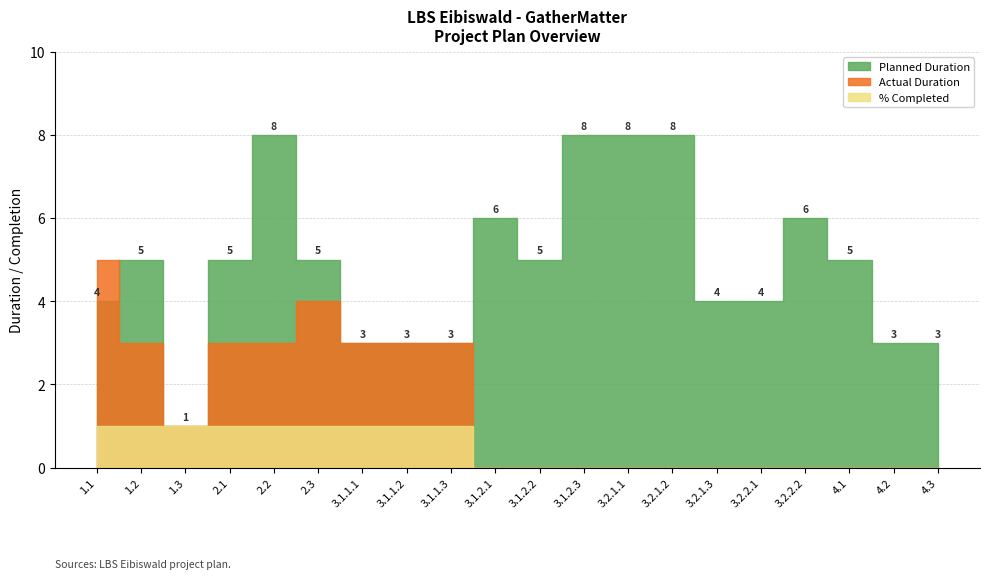

At which category does Planned Duration reach its first local peak?

1.2